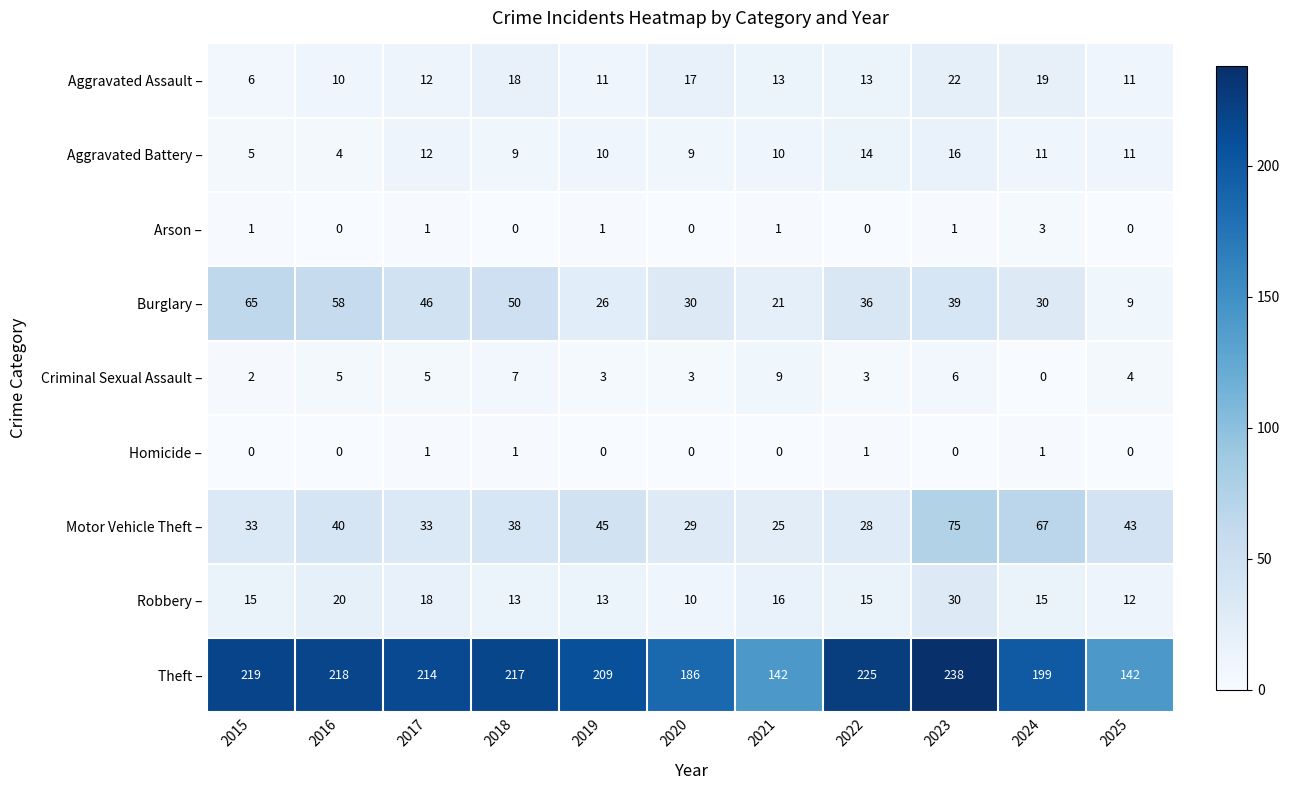

What is the spread (max minus min) of values at 2015?

219